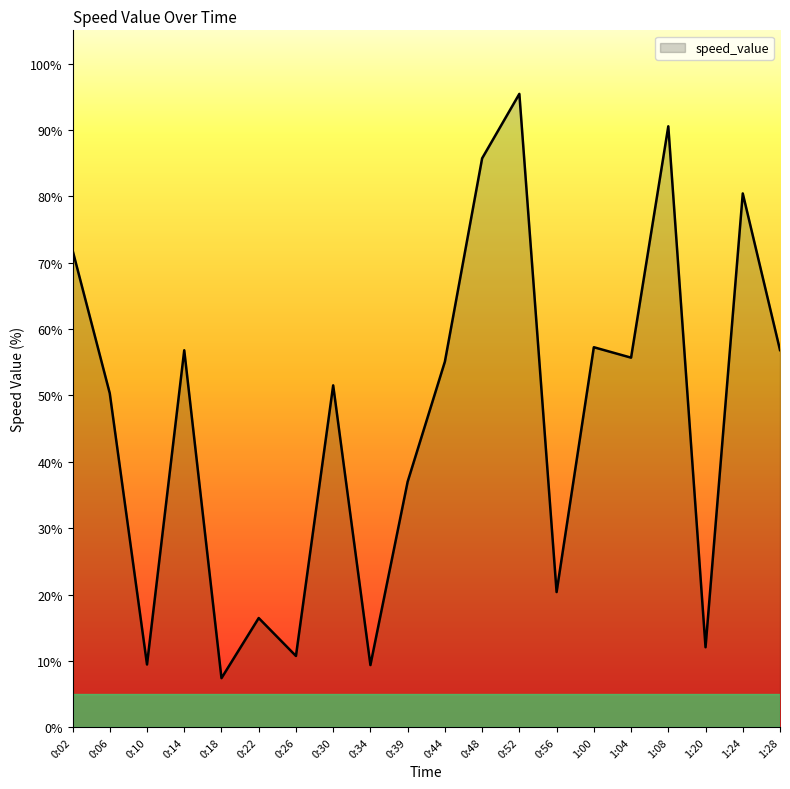

What is the difference between the maximum and minimum values?

88.0